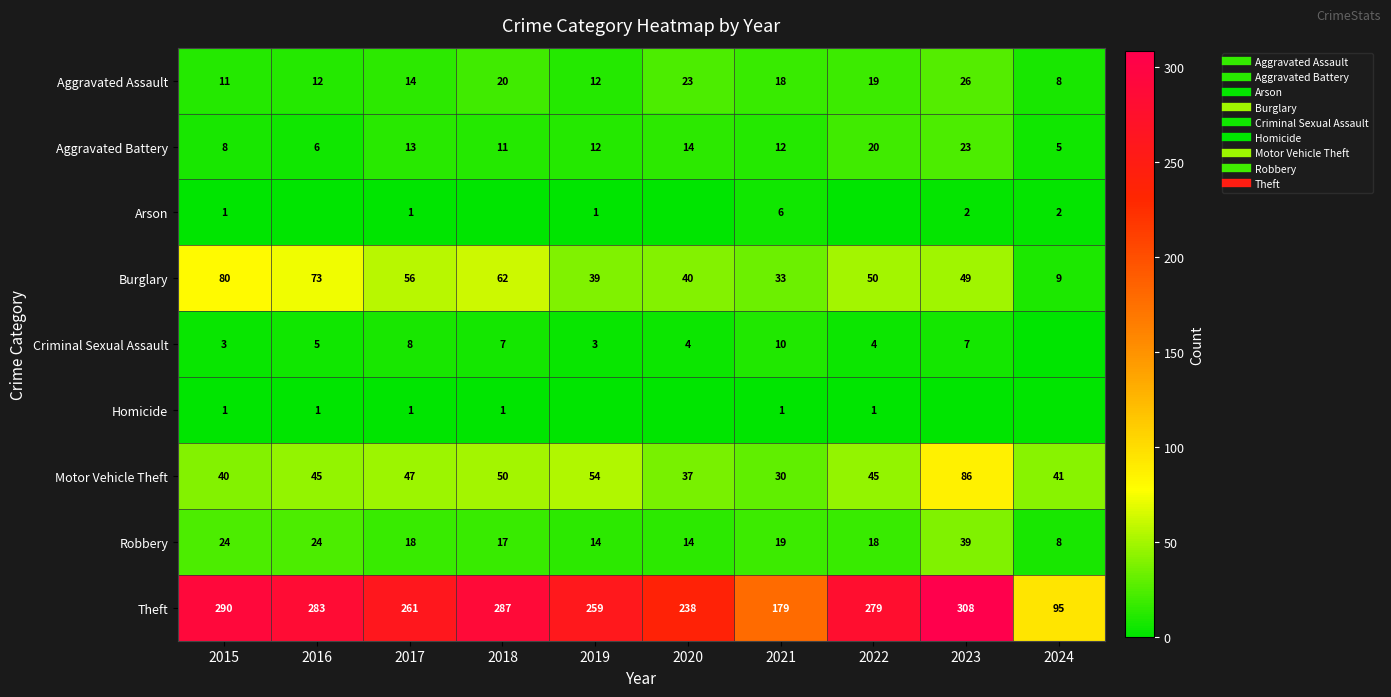

What is the total value across all series at 2022?

436